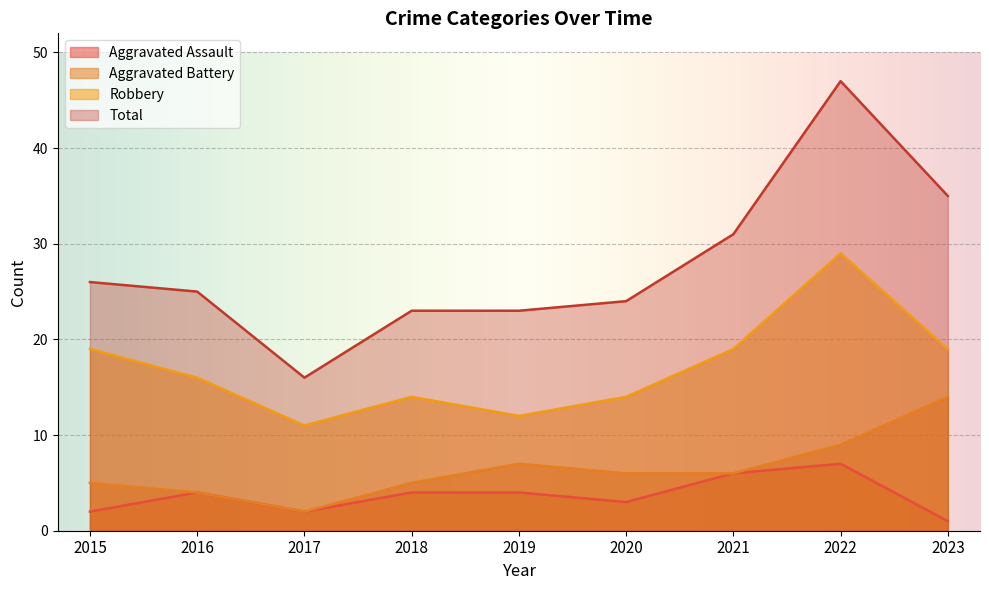

In Robbery, how many points are higher than both neighbors (excluding endpoints)?

2